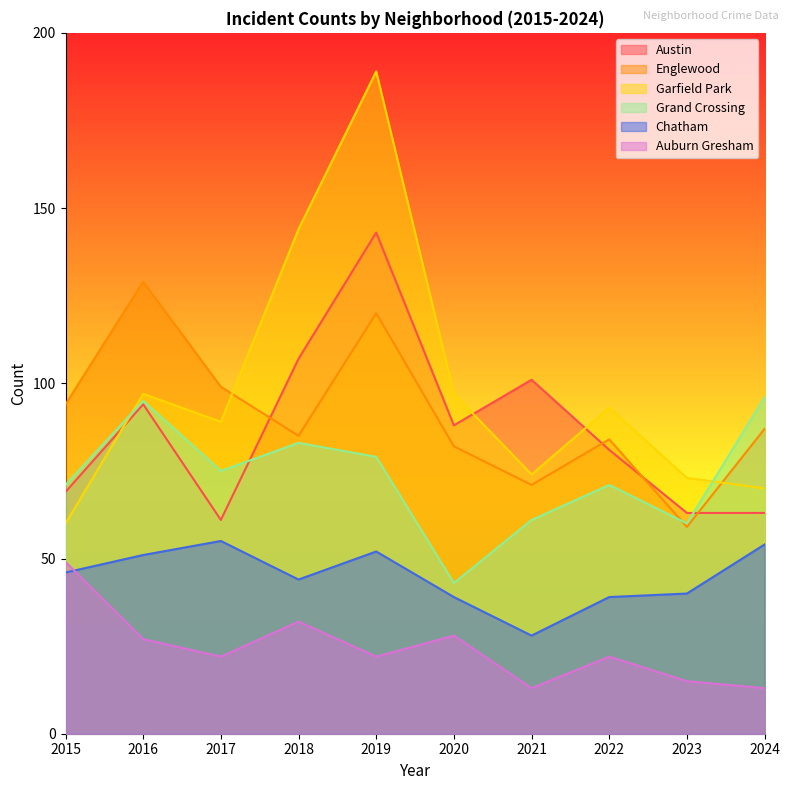

The value of Garfield Park at 2019 is 295. True or false?

False